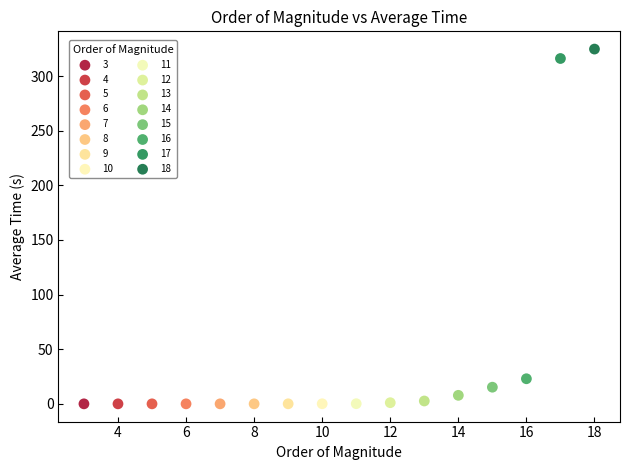

What are all the series names shown in the legend?

3, 4, 5, 6, 7, 8, 9, 10, 11, 12, 13, 14, 15, 16, 17, 18